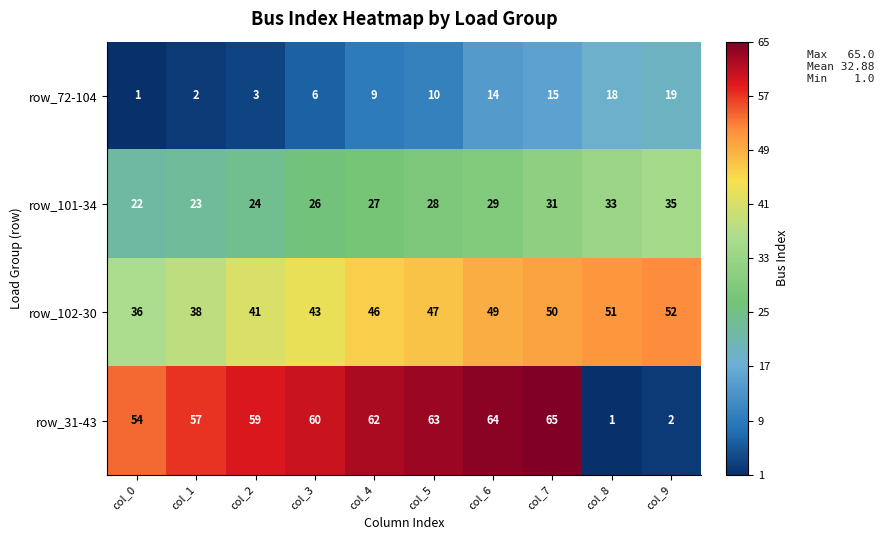

What is the average value of the row_101-34 series?

28